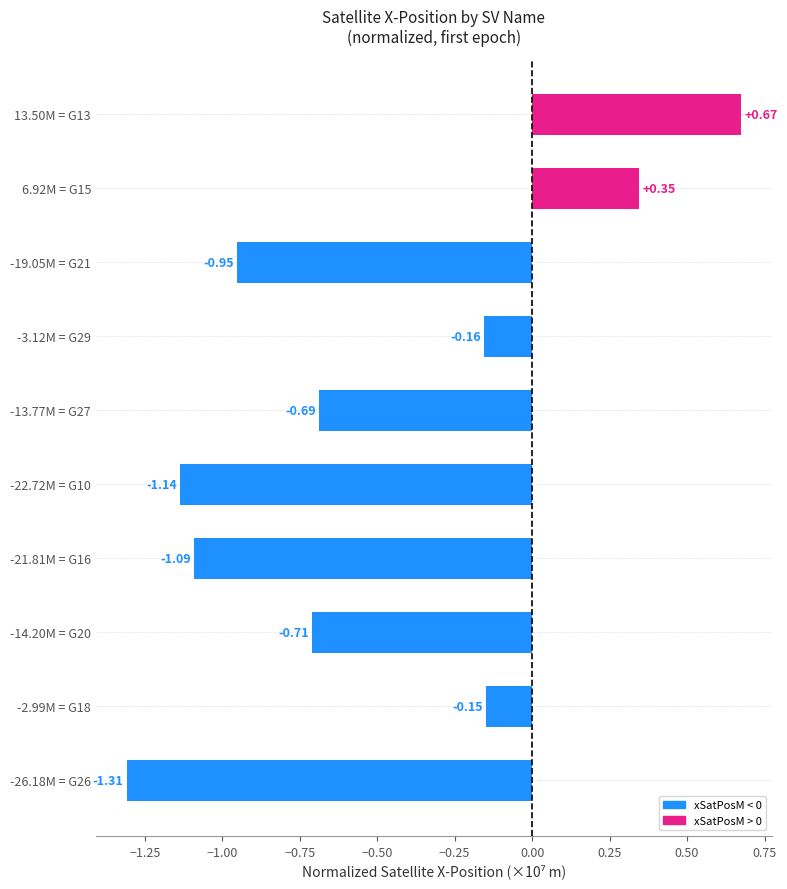

What is the difference between the maximum and second lowest values?

1.8